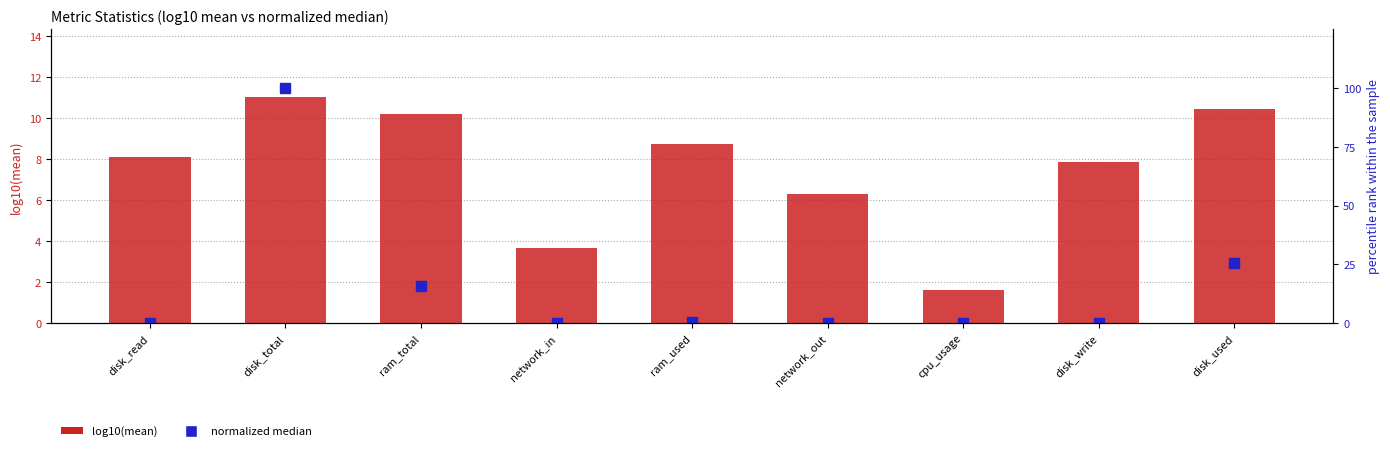

What are all the series names shown in the legend?

log10(mean), normalized median